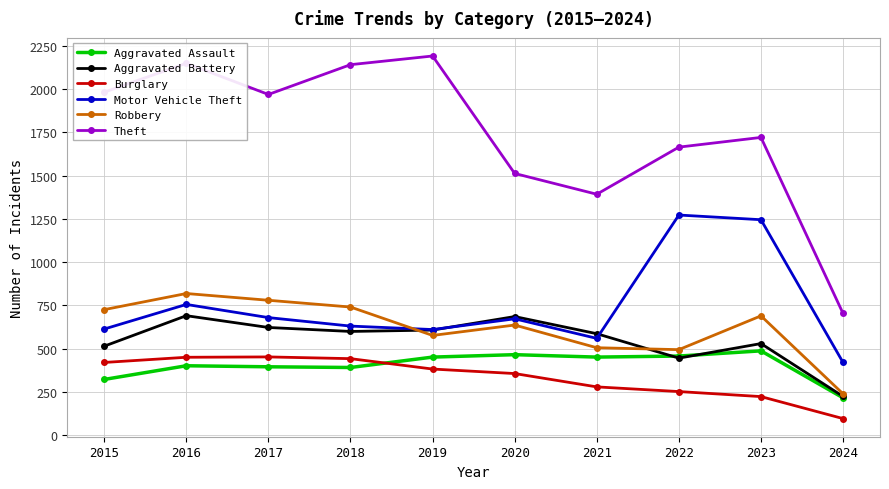

The value of Robbery at 2016 is 479. True or false?

False